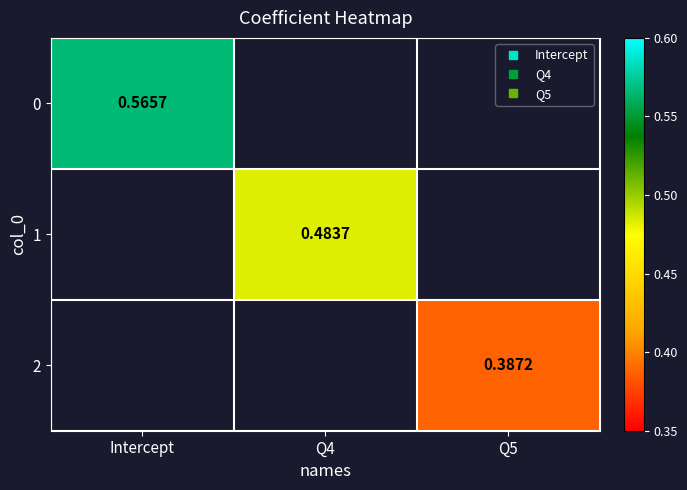

Between Q5 and Intercept, which is larger?

Intercept